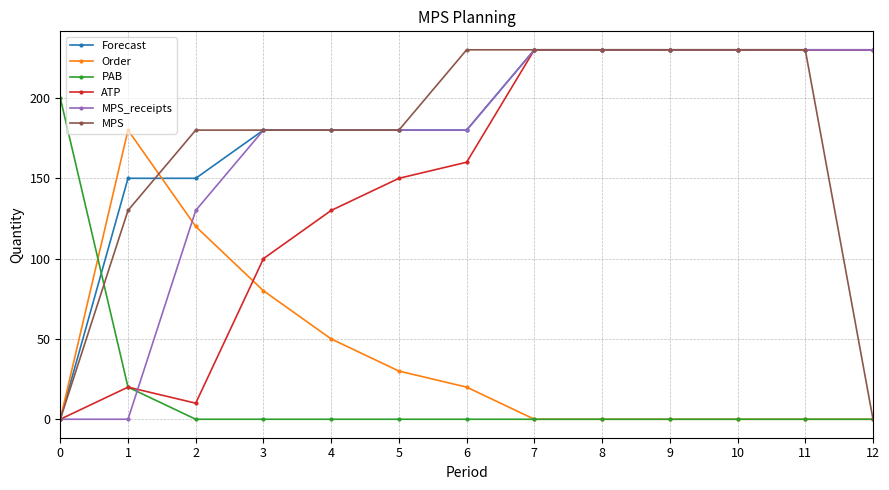

What is the difference between the highest and lowest values at 3?

180